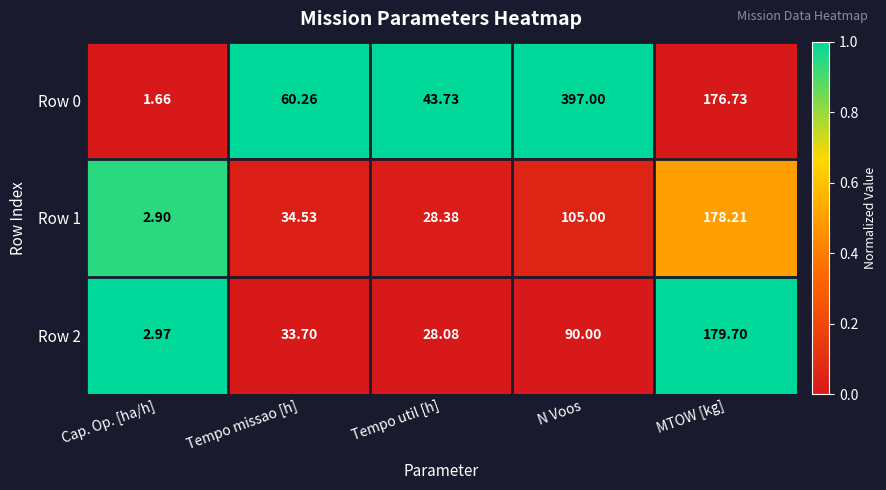

Rank the categories by Row 0 value from lowest to highest.

Cap. Op. [ha/h], Tempo util [h], Tempo missao [h], MTOW [kg], N Voos